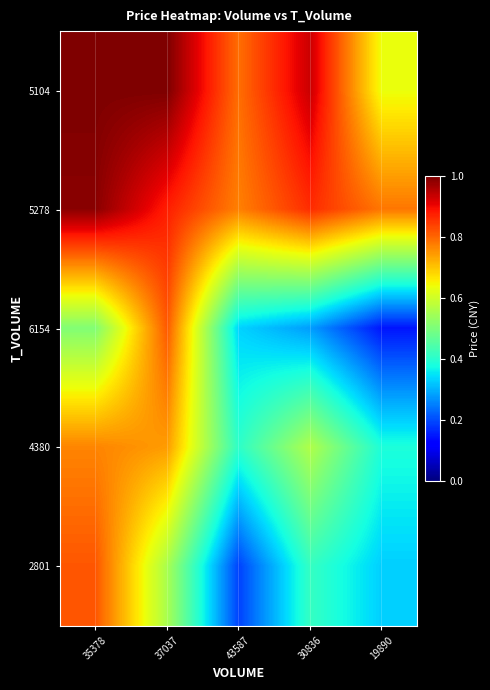

Reading right to left, list all the values displayed in this chart.

5104: 19890=0.6	30836=0.9	43587=0.8	37037=1.0	35378=1.0
5278: 19890=0.8	30836=0.9	43587=0.8	37037=0.9	35378=1.0
6154: 19890=0.1	30836=0.3	43587=0.3	37037=0.8	35378=0.5
4380: 19890=0.4	30836=0.6	43587=0.4	37037=0.7	35378=0.8
2801: 19890=0.3	30836=0.4	43587=0.2	37037=0.6	35378=0.8